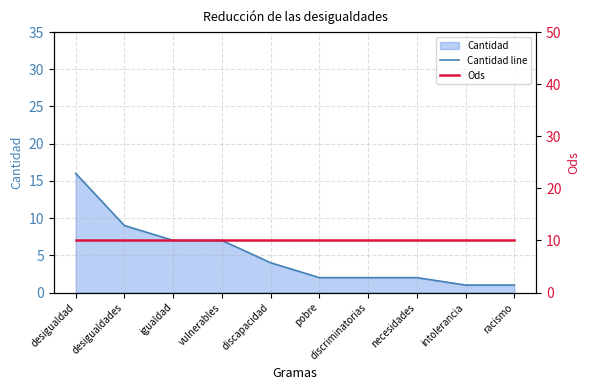

Reading right to left, list all the values displayed in this chart.

Cantidad line: 1	1	2	2	2	4	7	7	9	16
Ods: 10	10	10	10	10	10	10	10	10	10